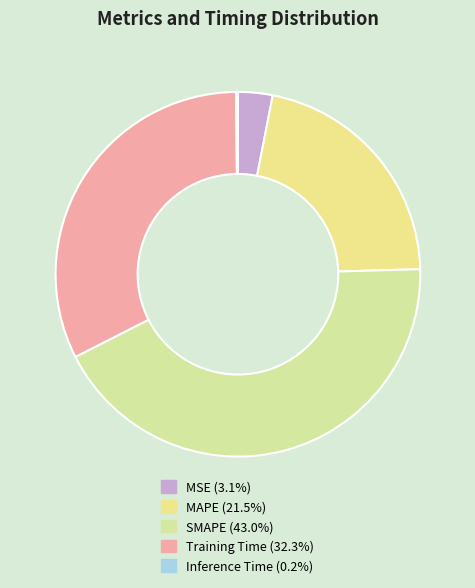

Count the number of slices in the pie.

5